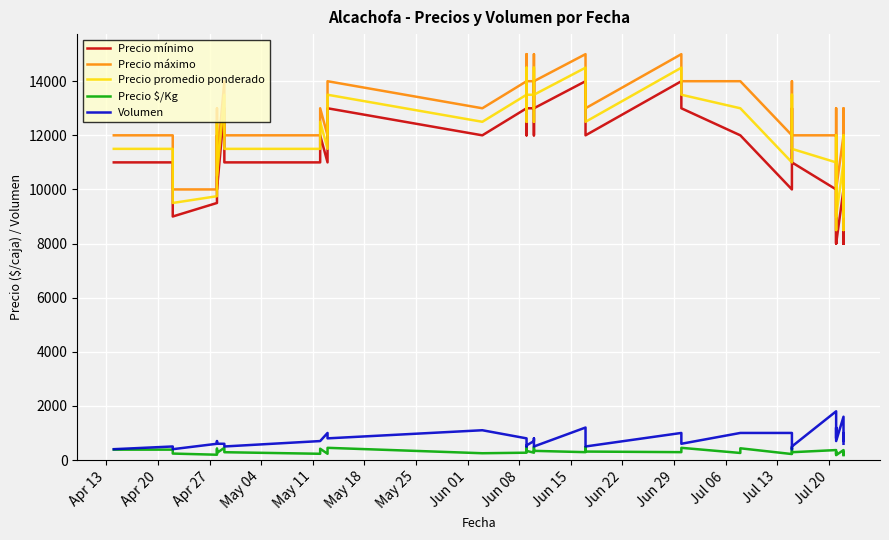

How many data points in Precio promedio ponderado are above 12500?

15